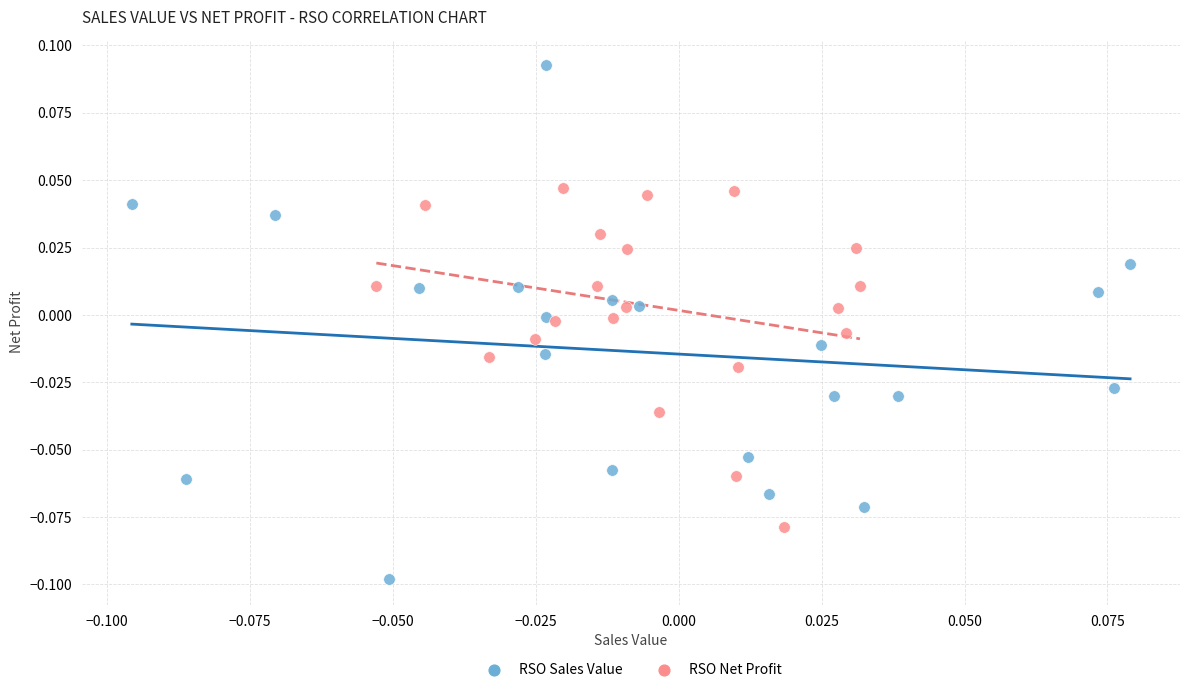

What are all the series names shown in the legend?

RSO Sales Value, RSO Net Profit